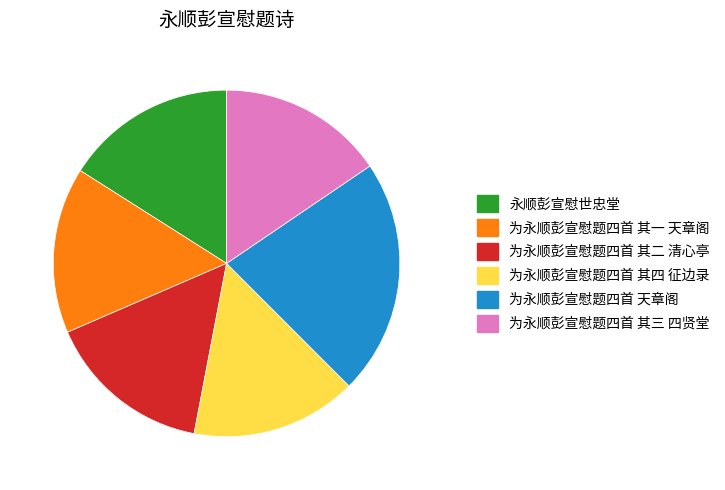

Which category has the biggest portion of the pie?

为永顺彭宣慰题四首 天章阁